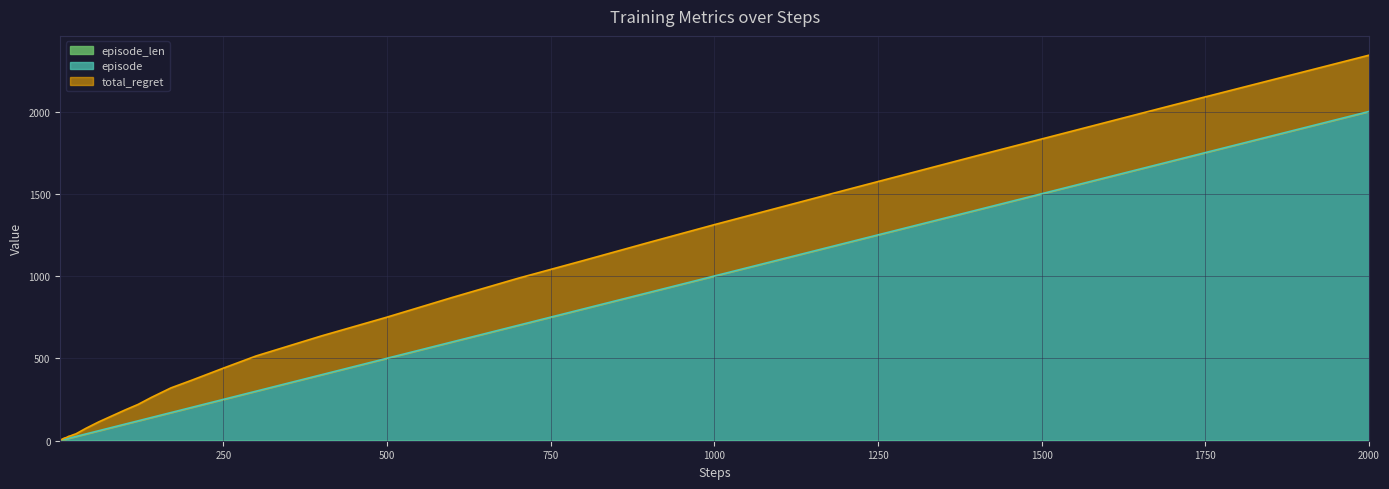

Is it true that episode equals 700 at 700?

True